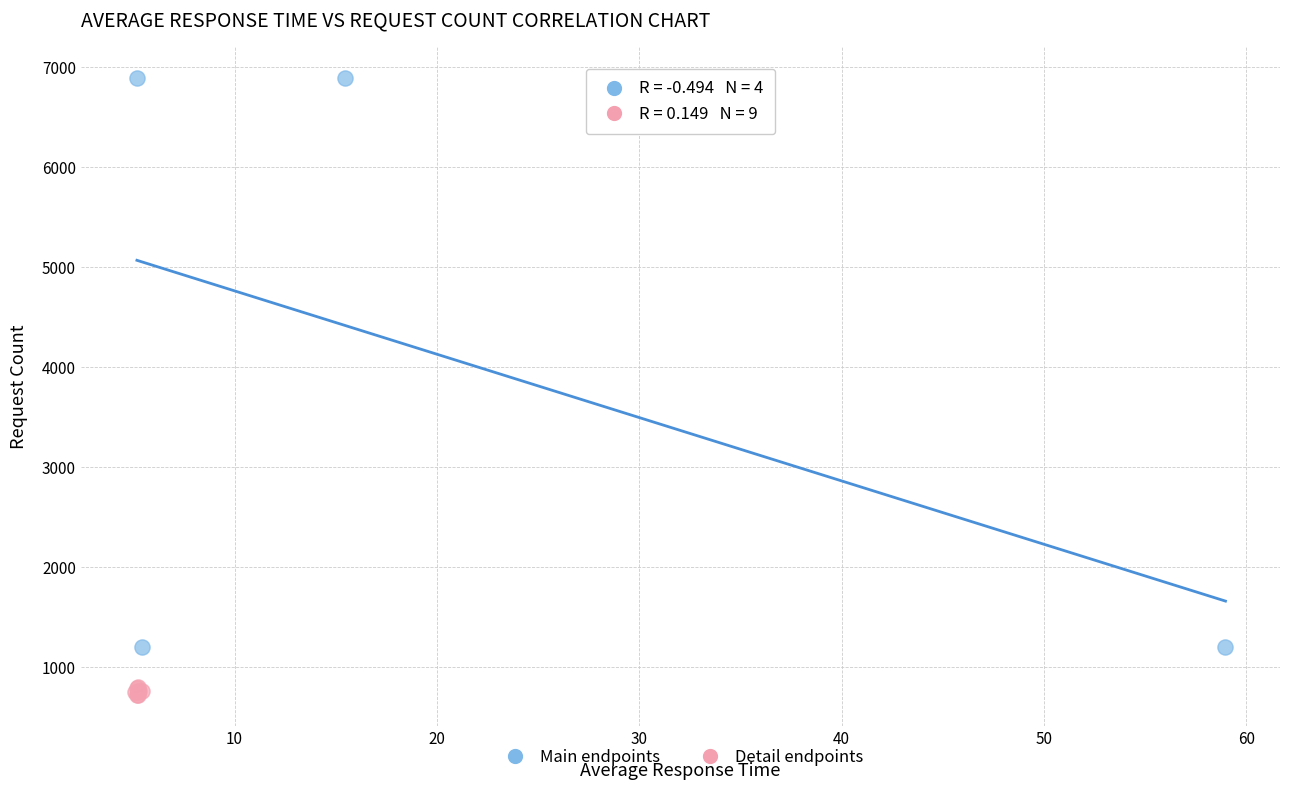

Which series reaches the minimum Y coordinate?

Detail endpoints